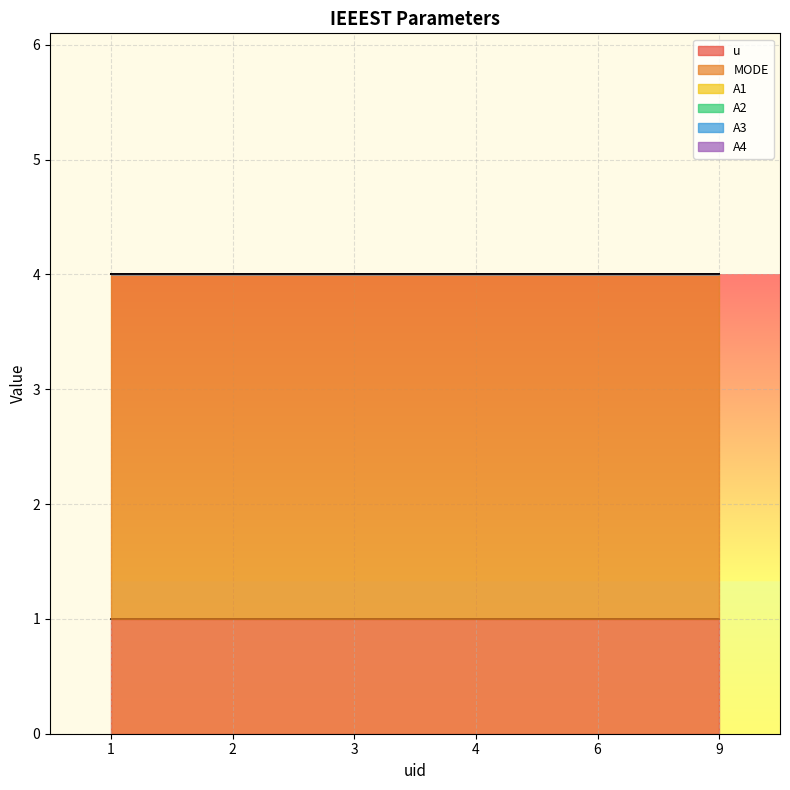

Reading left to right, transcribe all the data shown in this chart.

u: 1	1	1	1	1	1
MODE: 3	3	3	3	3	3
A1: 0	0	0	0	0	0
A2: 0	0	0	0	0	0
A3: 0	0	0	0	0	0
A4: 0	0	0	0	0	0